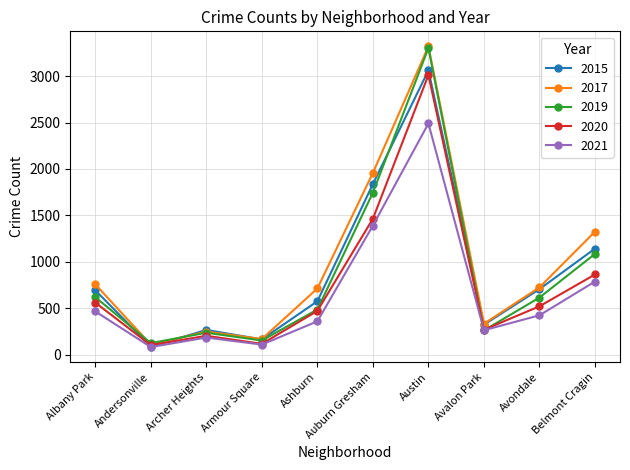

In 2015, how many points are higher than both neighbors (excluding endpoints)?

2